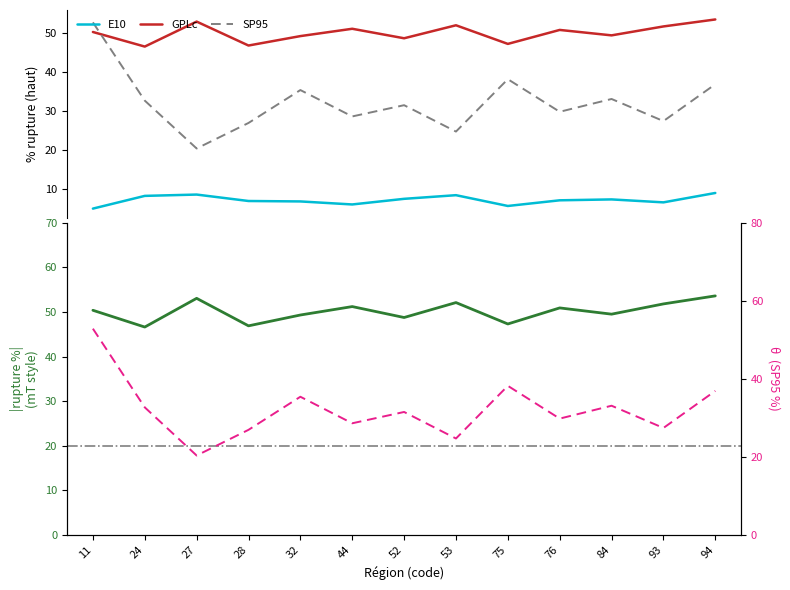

At which category is the sum across all series the highest?

11